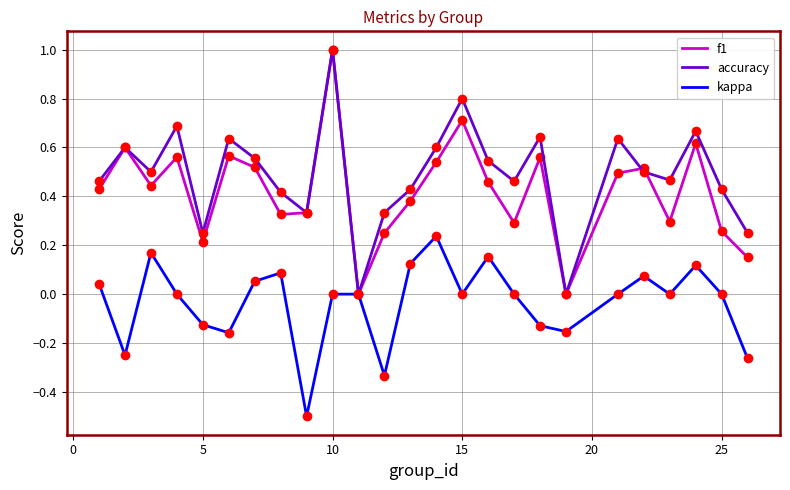

What is the highest value of the f1 series?

1.0